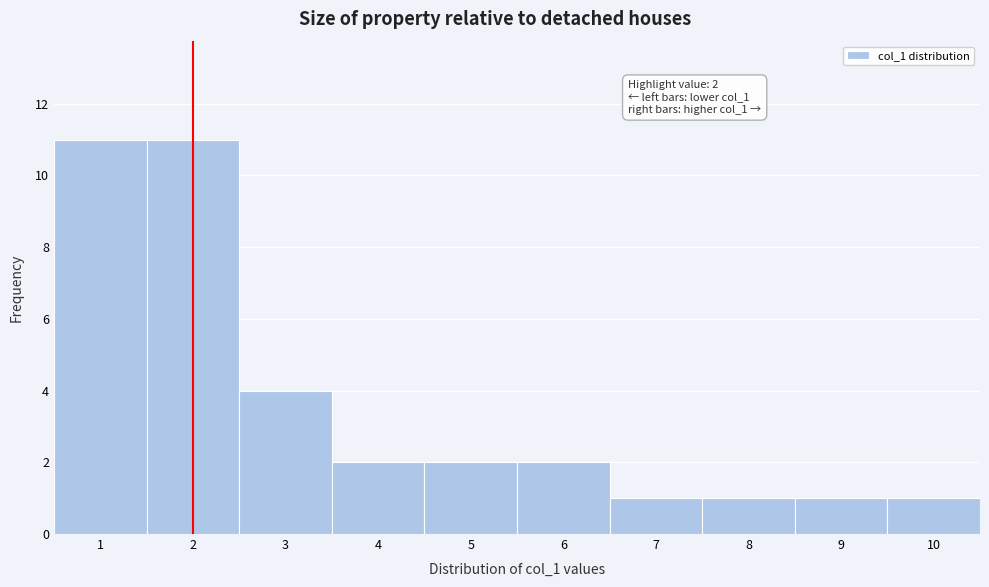

Reading right to left, extract all data points from this chart.

10=1	9=1	8=1	7=1	6=2	5=2	4=2	3=4	2=11	1=11